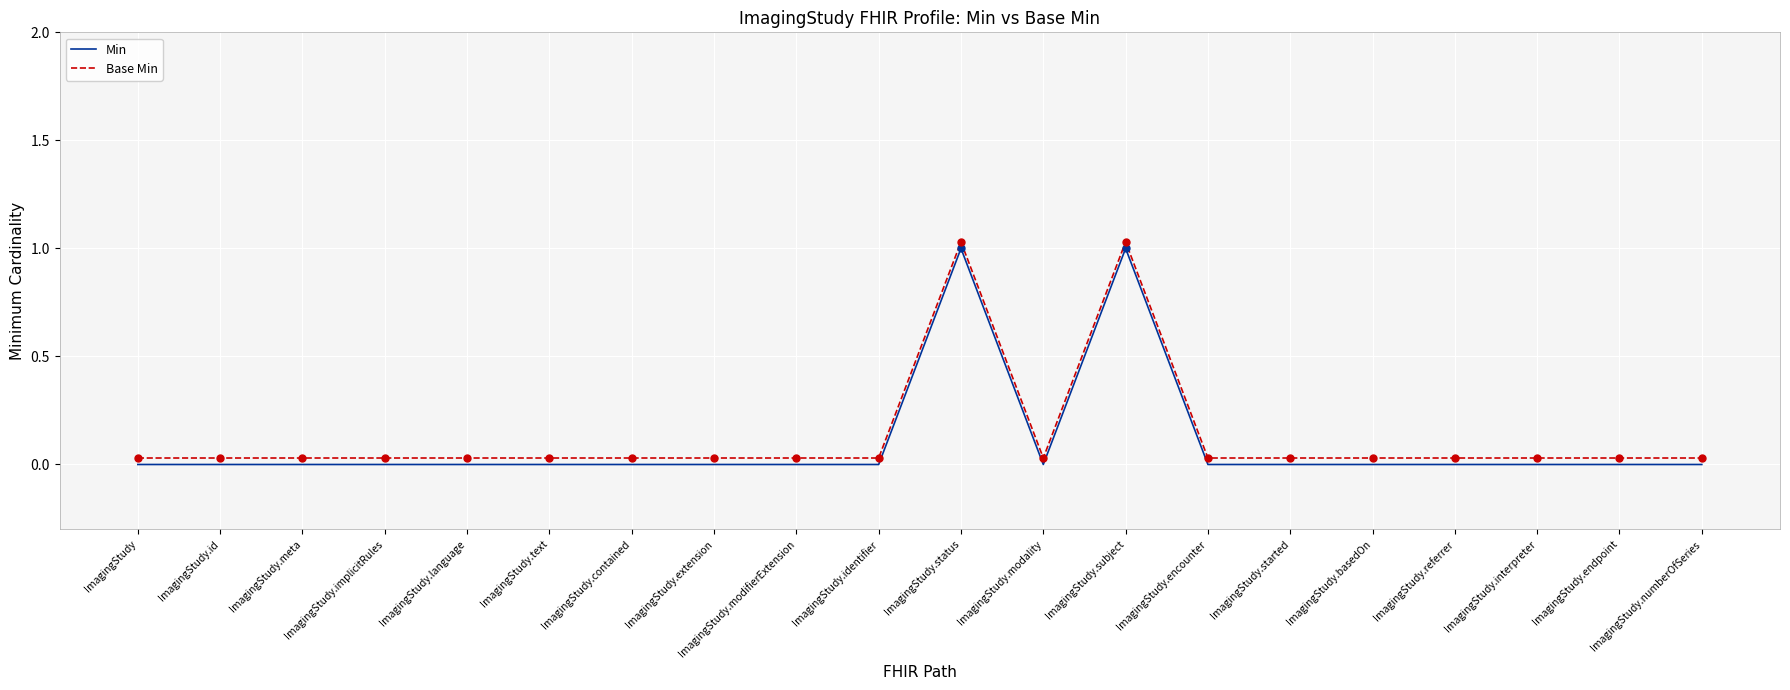

How many lines are shown in the chart?

2